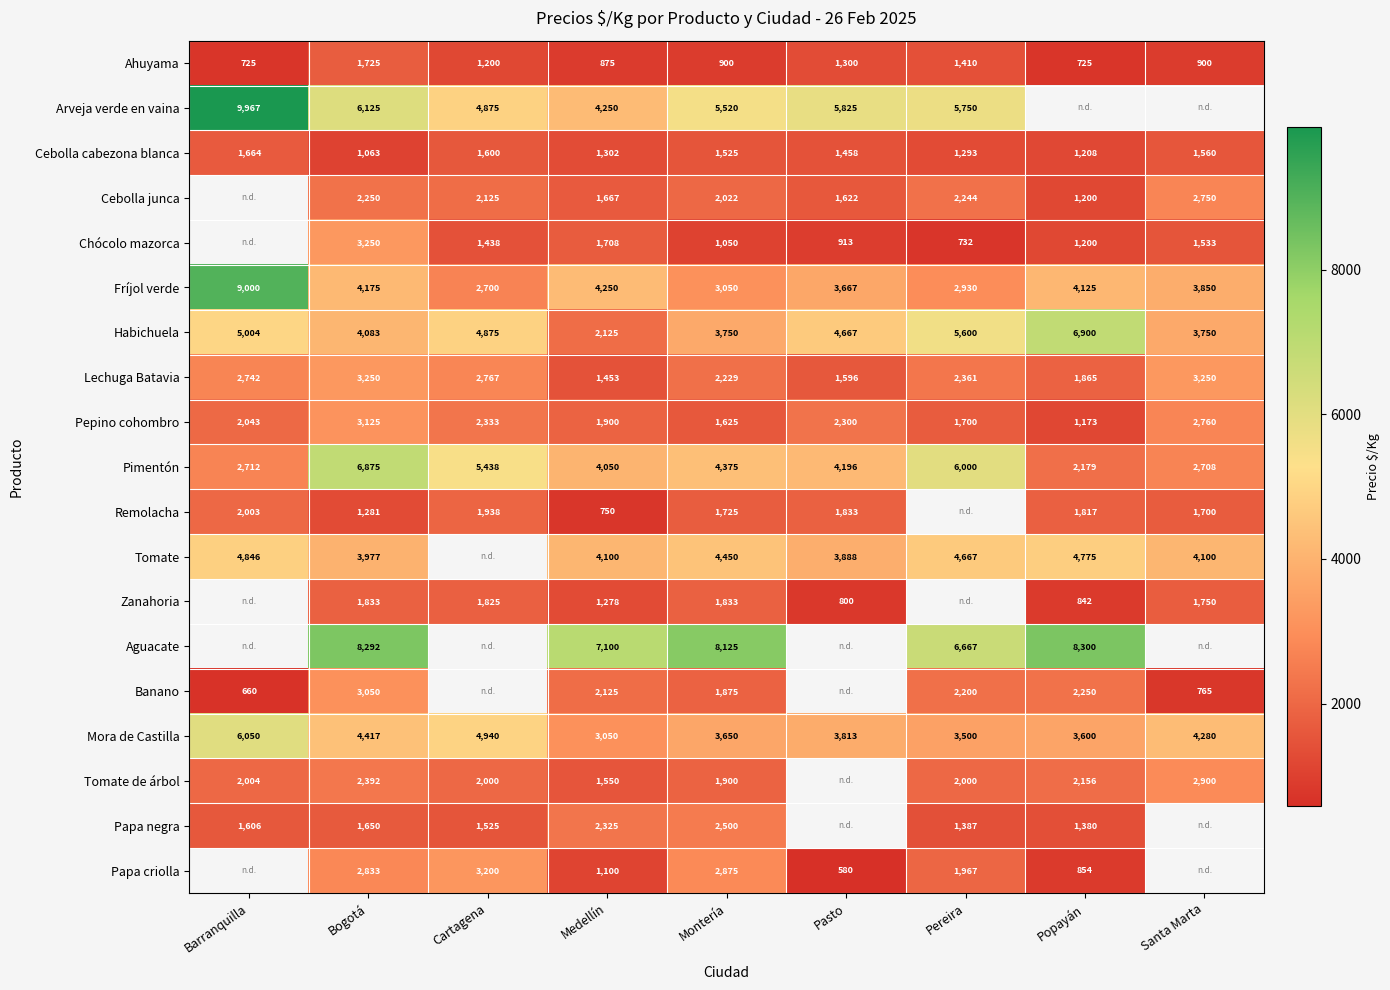

Where does the Ahuyama series first go above 900?

Bogotá